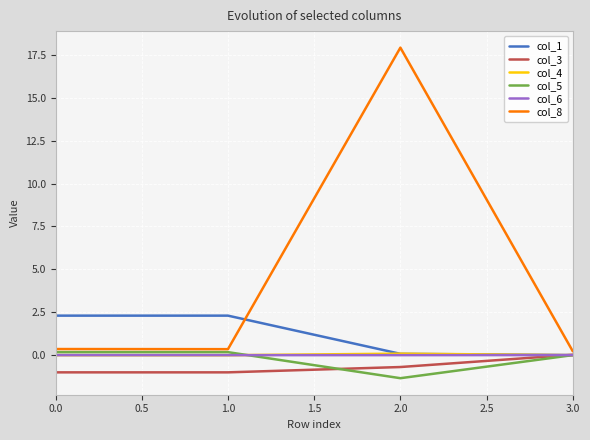

True or false: col_1 and col_8 cross at least once.

True